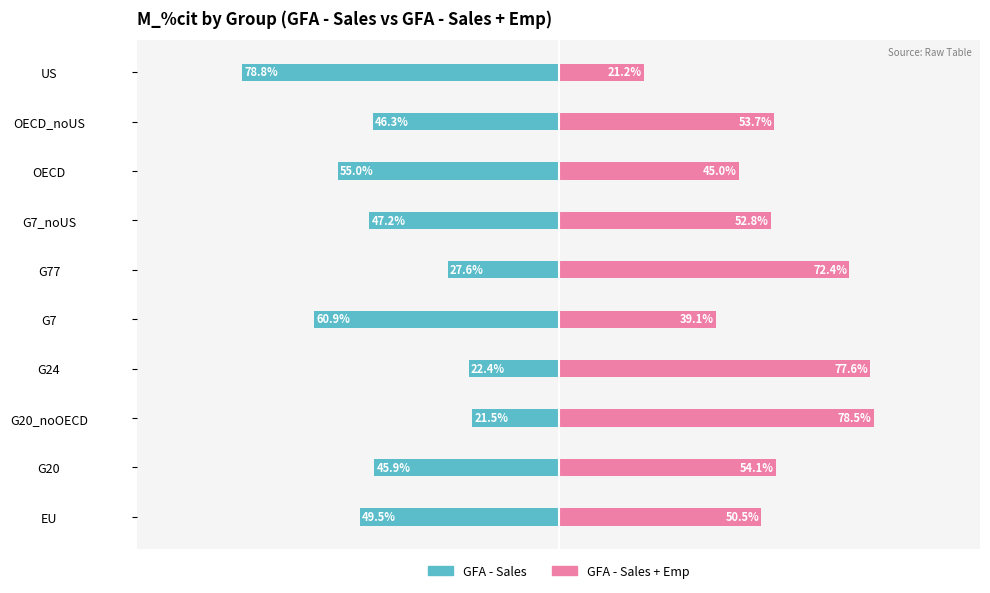

True or false: GFA - Sales has a value of -38.4 at G77.

False